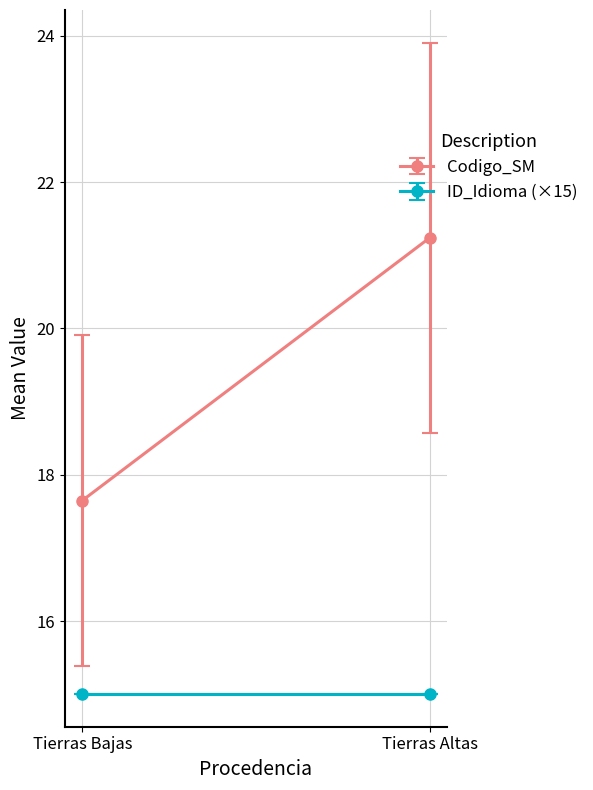

How many lines are shown in the chart?

2